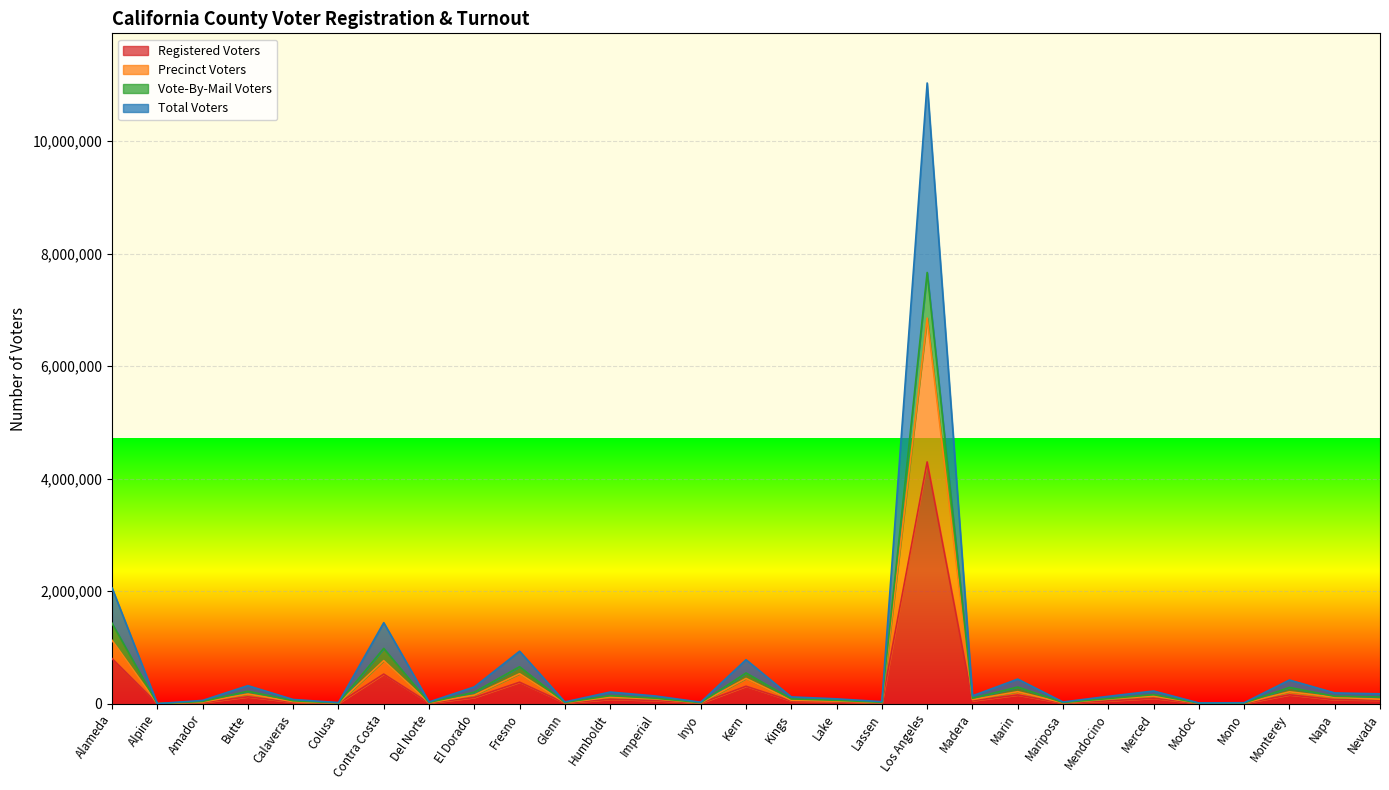

Which category has the highest value in the Registered Voters series?

Los Angeles